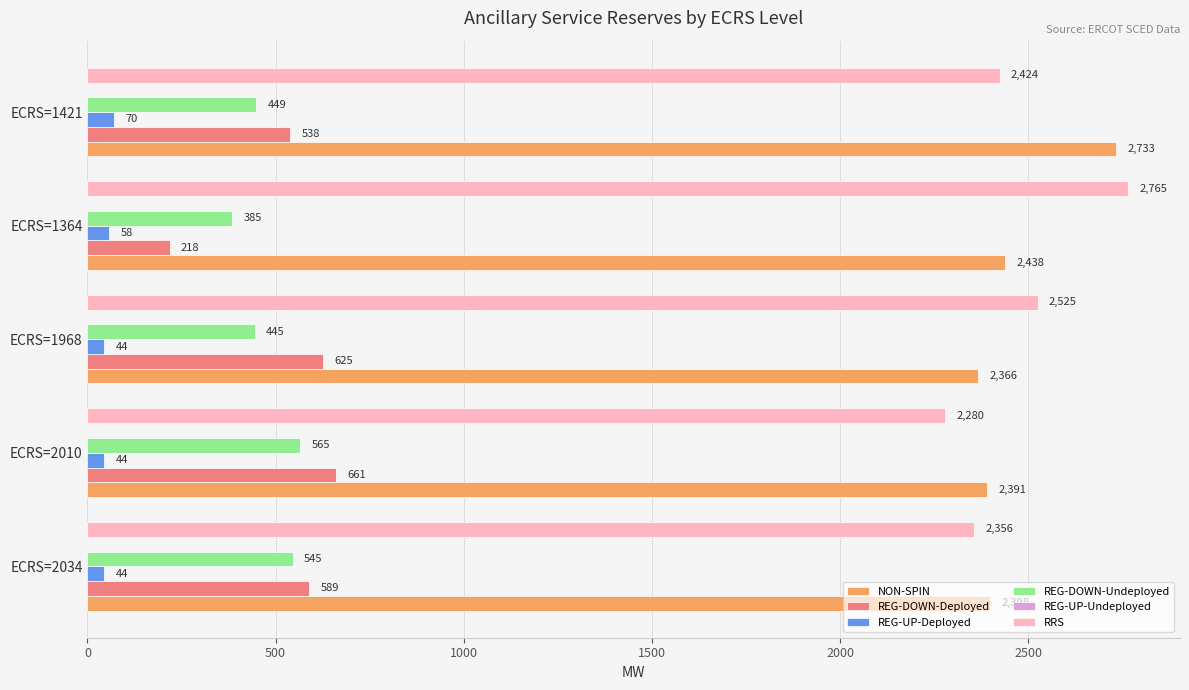

What is the spread (max minus min) of values at ECRS=2010?

2347